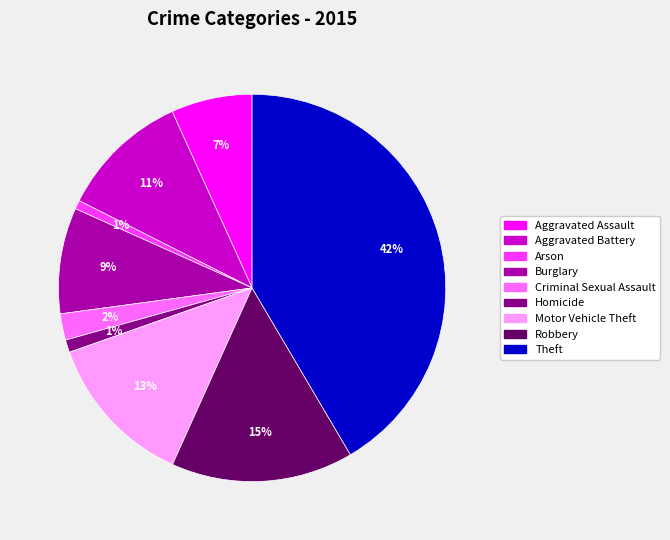

Count the number of slices in the pie.

9